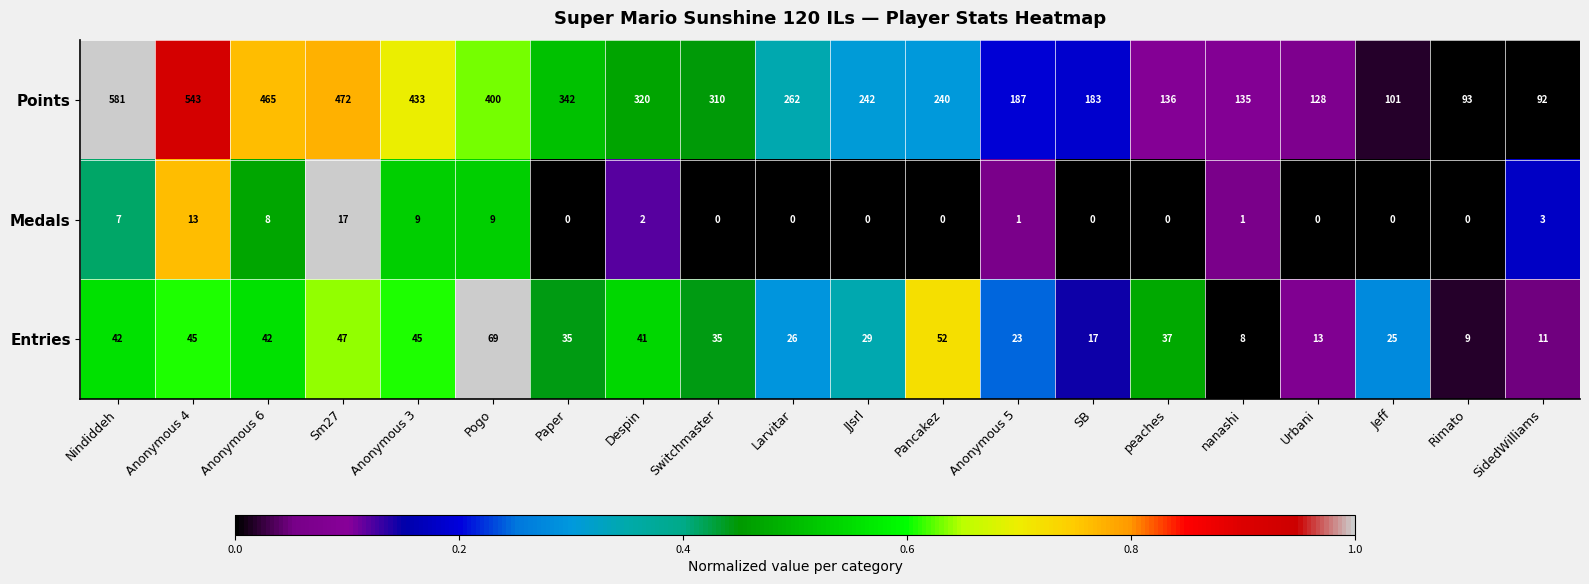

What is the difference between the highest and lowest values at Switchmaster?

310